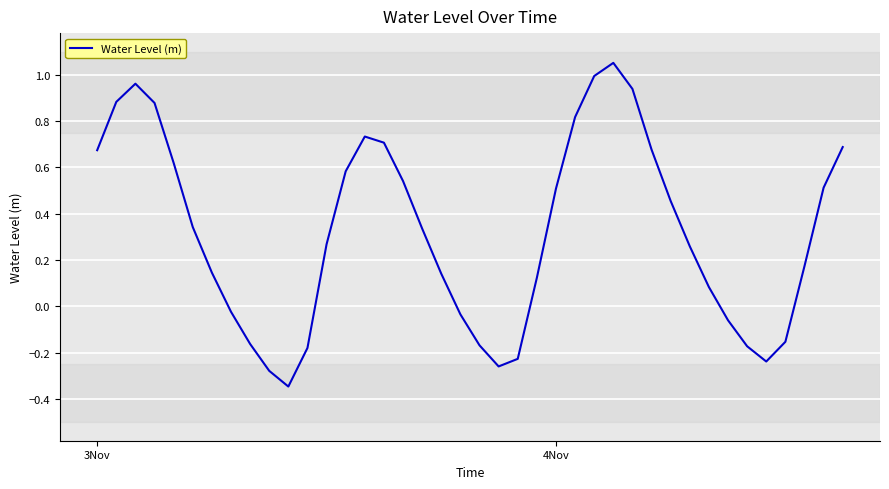

What is the difference between the maximum and minimum values?

1.4